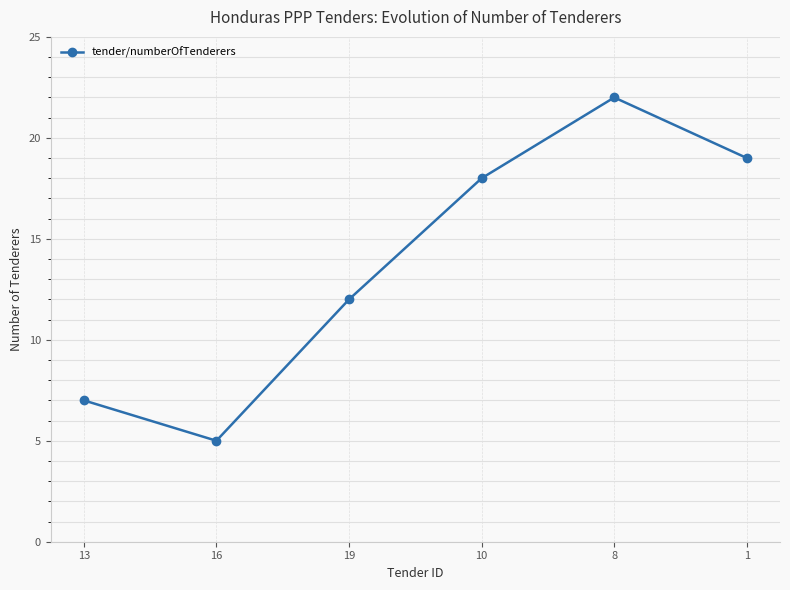

Reading left to right, extract all data points from this chart.

7	5	12	18	22	19